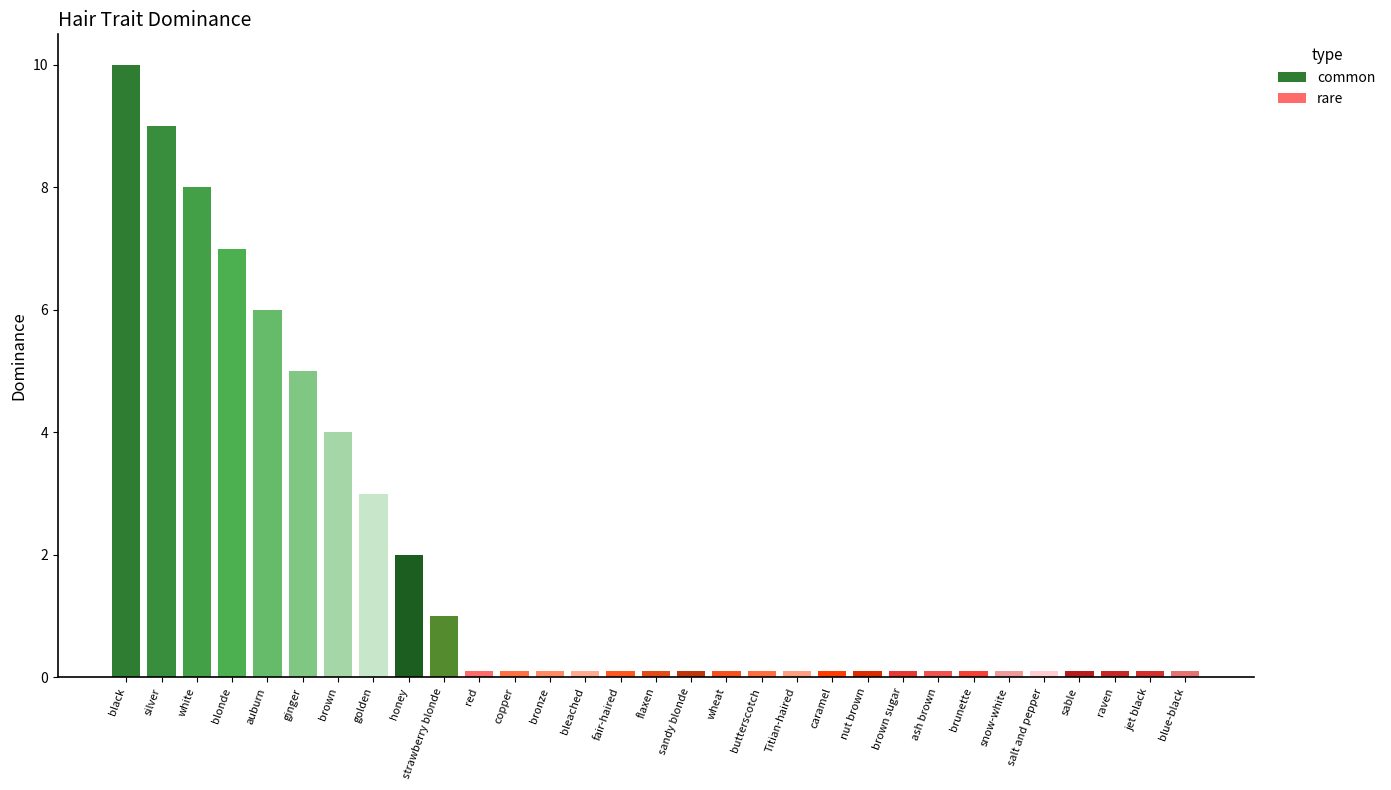

What value does the common series have at auburn?

6